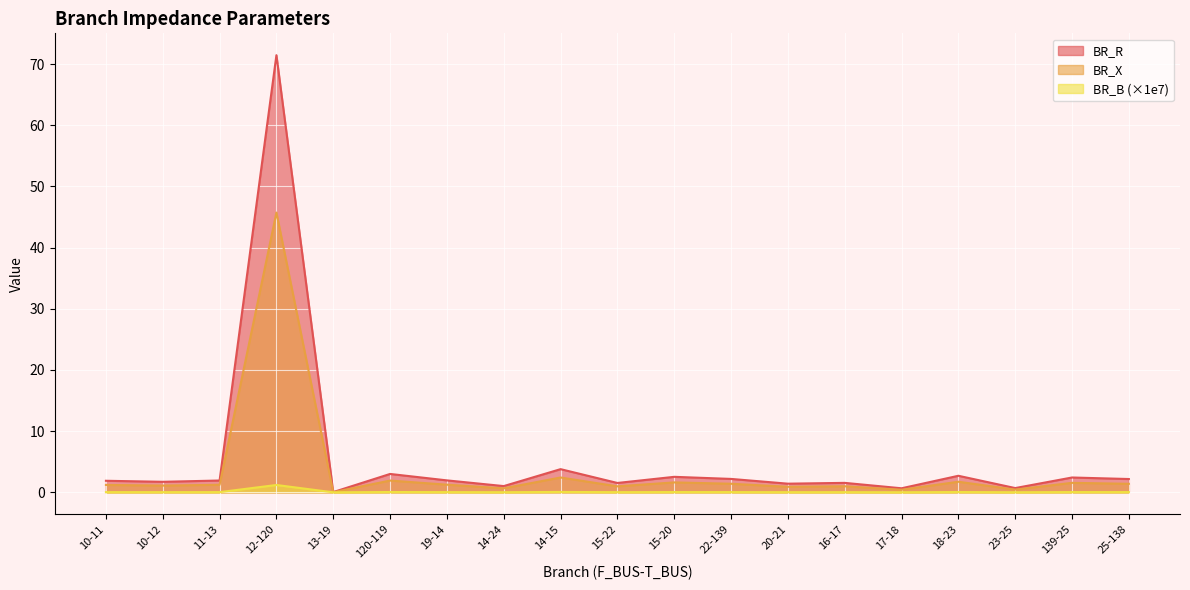

What is the label of the 5th point from the right?

17-18